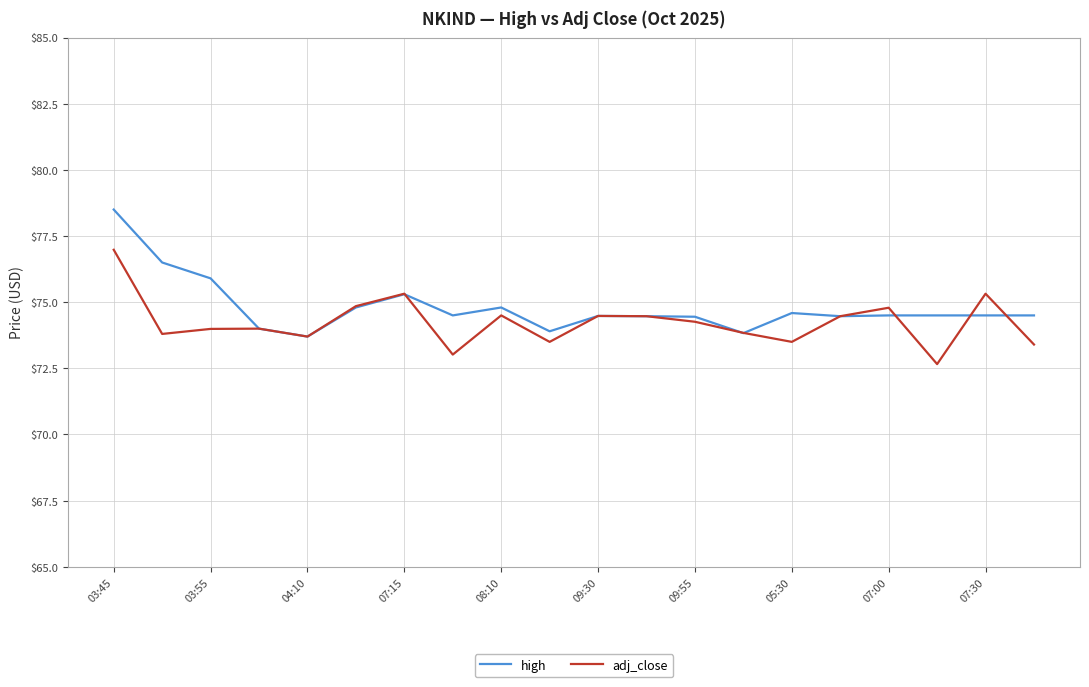

List the series in order of their peak value, highest first.

high, adj_close